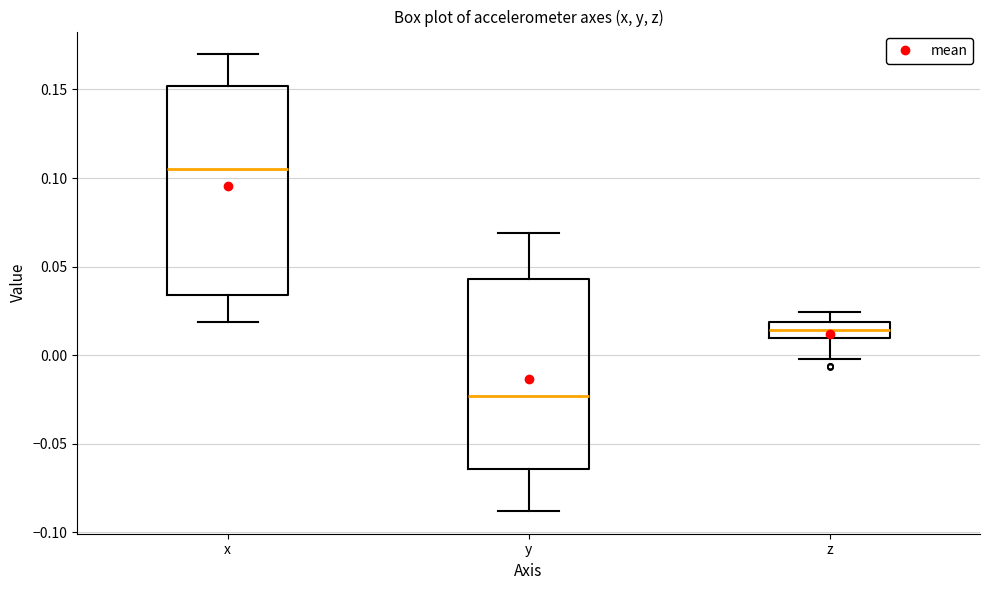

Which box's median line is the lowest?

y